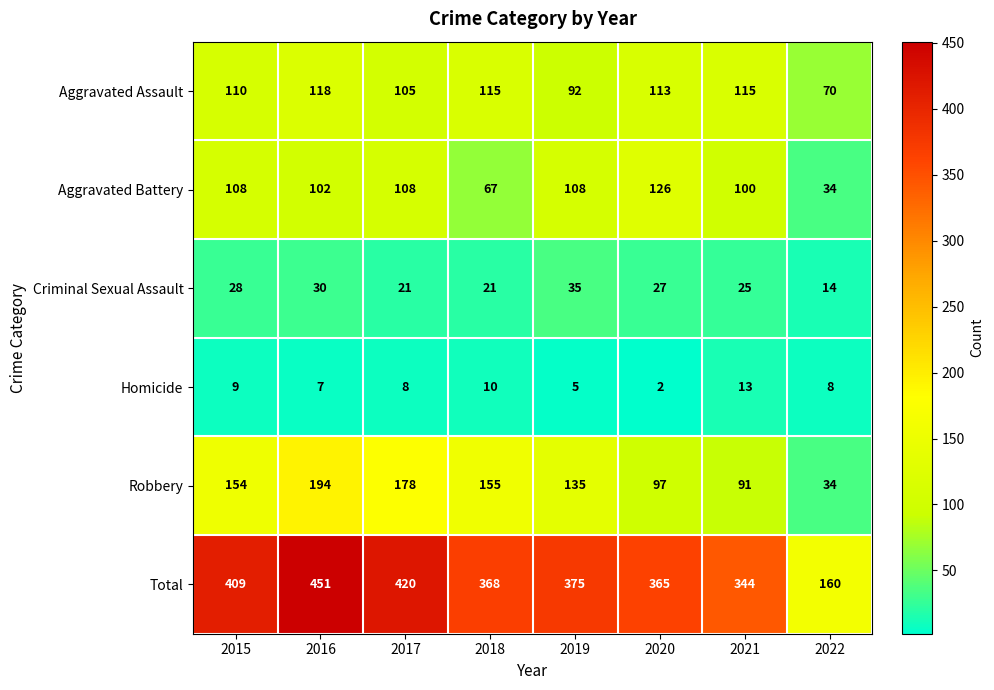

At 2018, list the series in order from smallest to largest.

Homicide, Criminal Sexual Assault, Aggravated Battery, Aggravated Assault, Robbery, Total